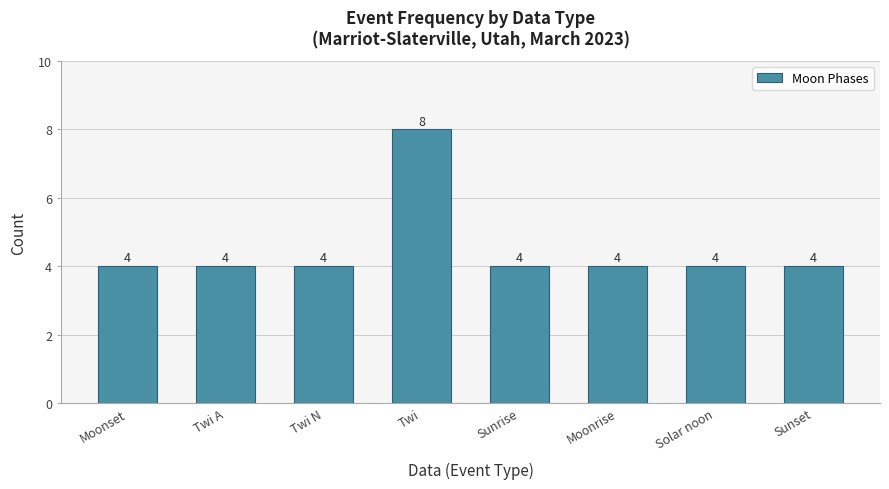

Reading left to right, what are all the values shown in this chart?

Moonset=4	Twi A=4	Twi N=4	Twi=8	Sunrise=4	Moonrise=4	Solar noon=4	Sunset=4